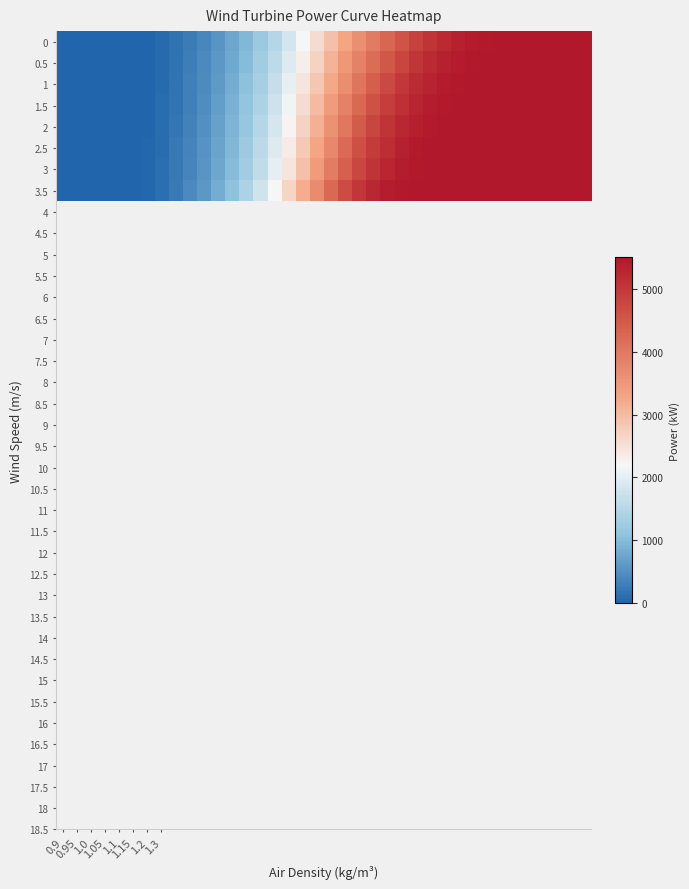

Reading left to right, transcribe all the data shown in this chart.

0: 0	0	0	0	0	0	2	66	155	264	396	552	736	952	1204	1493	1824	2187	2562	2936	3299	3644	3971	4283	4586	4846	5053	5213	5334	5419	5473	5497	5500	5500	5500	5500	5500	5500
0.5: 0	0	0	0	0	0	5	73	167	283	421	586	780	1008	1274	1579	1927	2310	2707	3101	3483	3847	4190	4521	4808	5033	5206	5334	5423	5477	5499	5500	5500	5500	5500	5500	5500	5500
1: 0	0	0	0	0	0	10	80	179	301	447	620	825	1065	1344	1665	2031	2434	2850	3265	3666	4048	4412	4733	4986	5178	5320	5417	5475	5498	5500	5500	5500	5500	5500	5500	5500	5500
1.5: 0	0	0	0	0	0	13	87	191	319	472	654	869	1121	1414	1751	2135	2557	2994	3429	3849	4252	4616	4908	5128	5290	5401	5468	5496	5500	5500	5500	5500	5500	5500	5500	5500	5500
2: 0	0	0	0	0	0	18	95	203	337	498	688	913	1177	1484	1836	2239	2681	3138	3592	4033	4448	4794	5054	5244	5375	5456	5494	5500	5500	5500	5500	5500	5500	5500	5500	5500	5500
2.5: 0	0	0	0	0	0	23	102	215	355	523	722	957	1233	1553	1922	2342	2804	3281	3755	4218	4634	4947	5177	5337	5440	5492	5500	5500	5500	5500	5500	5500	5500	5500	5500	5500	5500
3: 0	0	0	0	0	0	26	109	227	374	549	756	1001	1289	1623	2008	2446	2927	3424	3919	4391	4780	5065	5266	5398	5472	5498	5500	5500	5500	5500	5500	5500	5500	5500	5500	5500	5500
3.5: 0	0	0	0	0	0	34	123	252	410	600	824	1090	1401	1763	2178	2652	3173	3711	4240	4688	5022	5253	5399	5476	5499	5500	5500	5500	5500	5500	5500	5500	5500	5500	5500	5500	5500